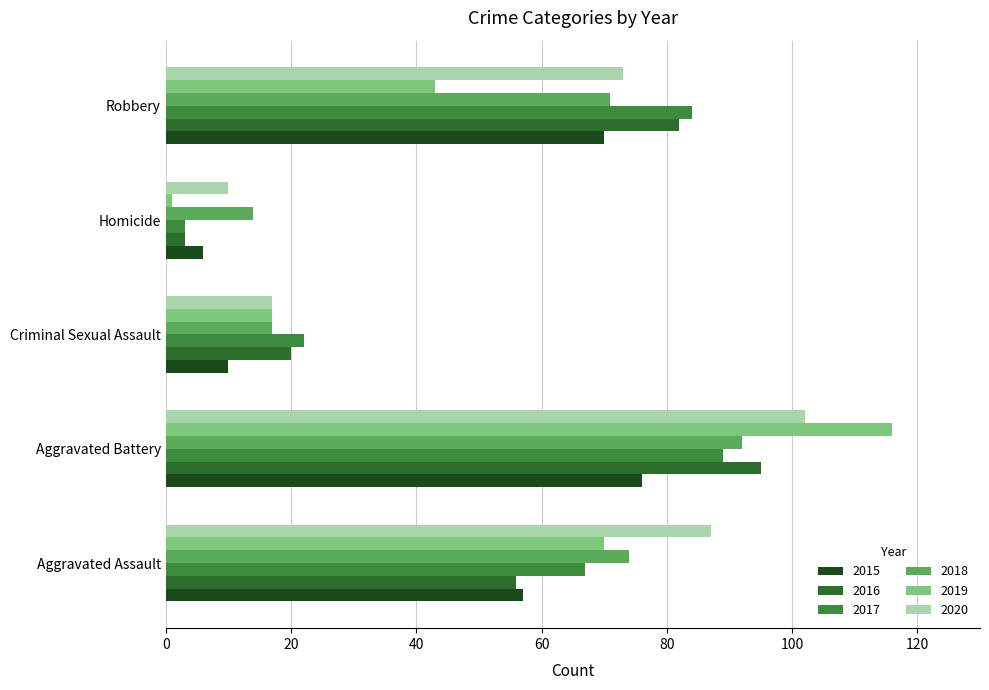

How many categories are shown in the chart?

5